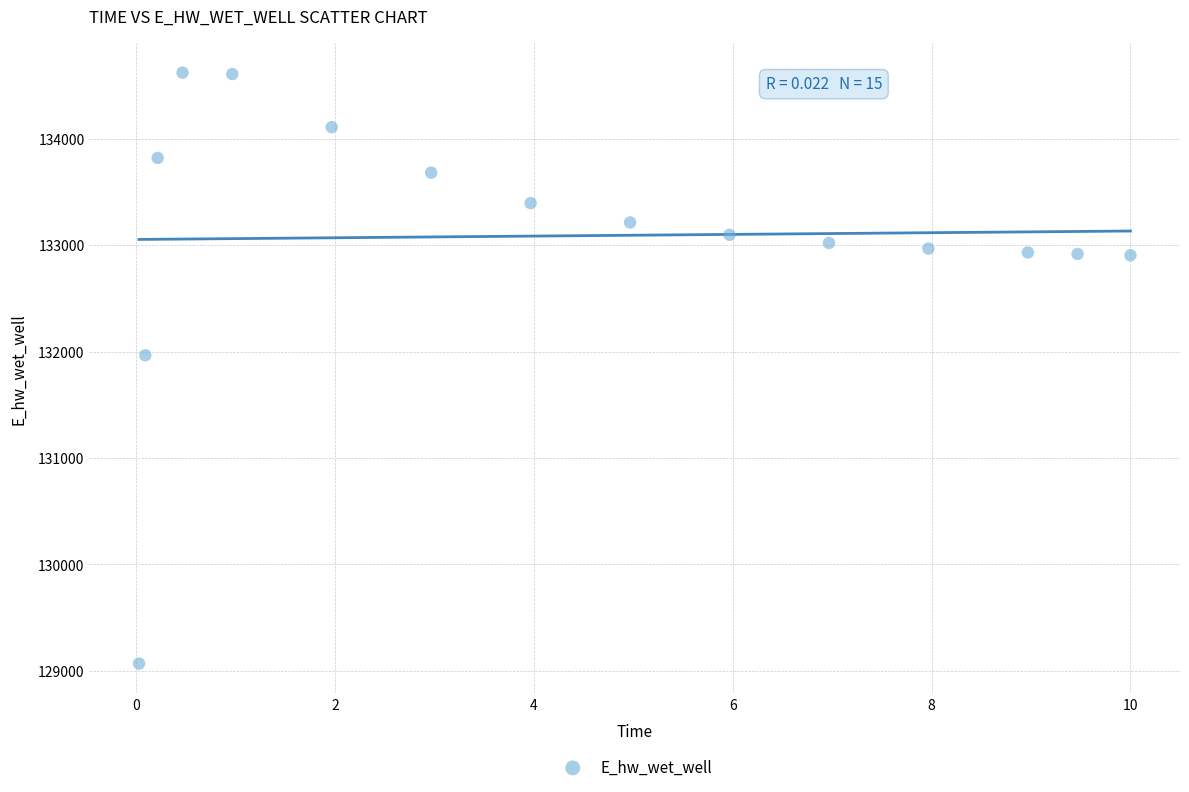

What is the range of X values (max minus min)?

10.0